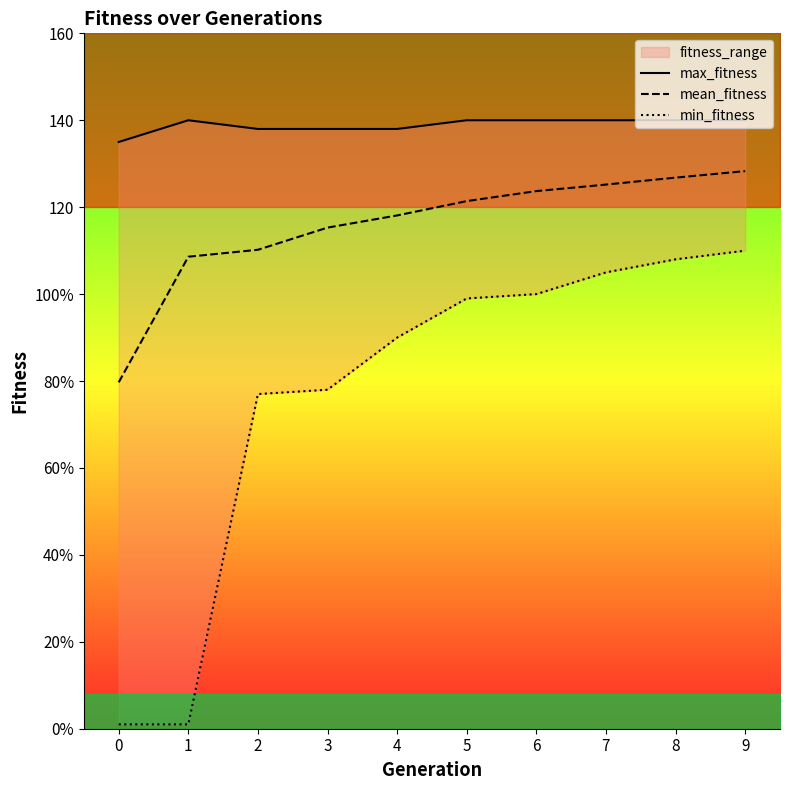

How many interior local peaks does the max_fitness series have?

1